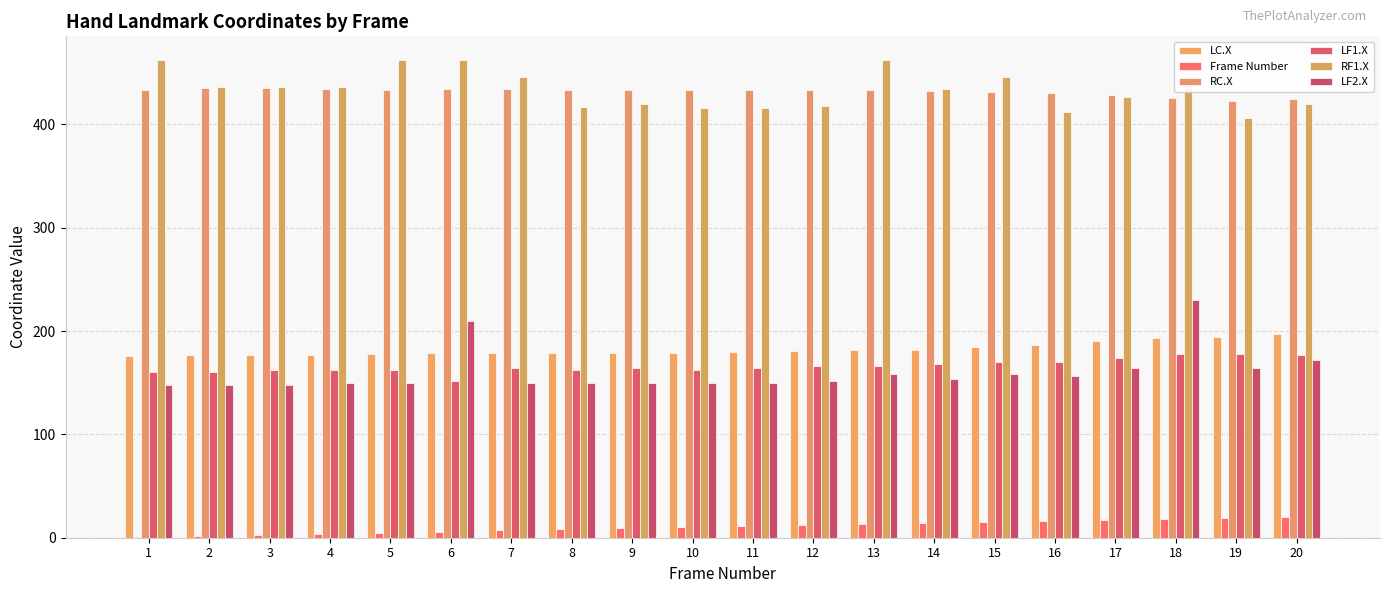

Where does the Frame Number series first go above 11?

12